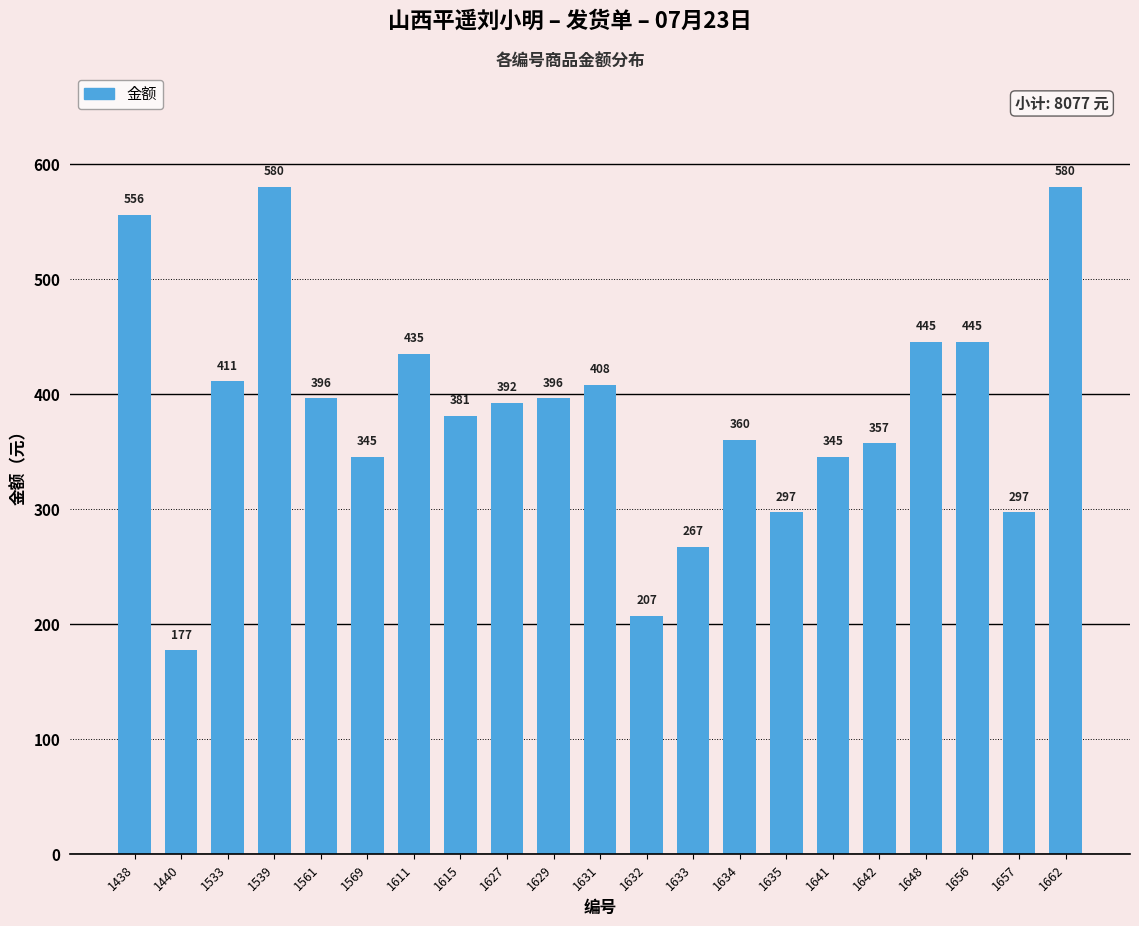

What is the change in value from 1634 to 1662?

+220